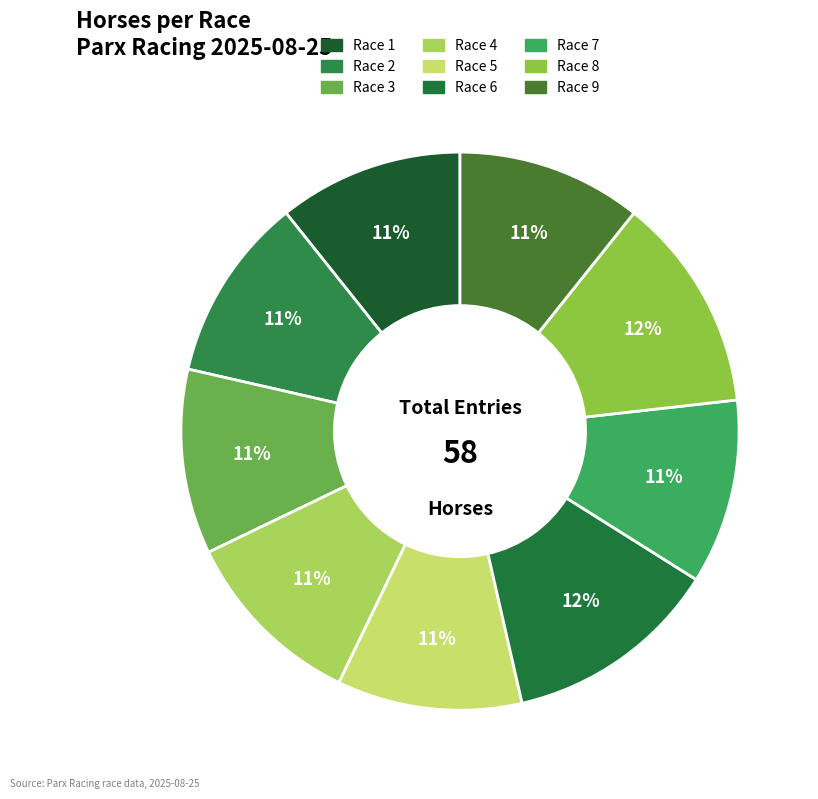

How many slices are in this pie chart?

9